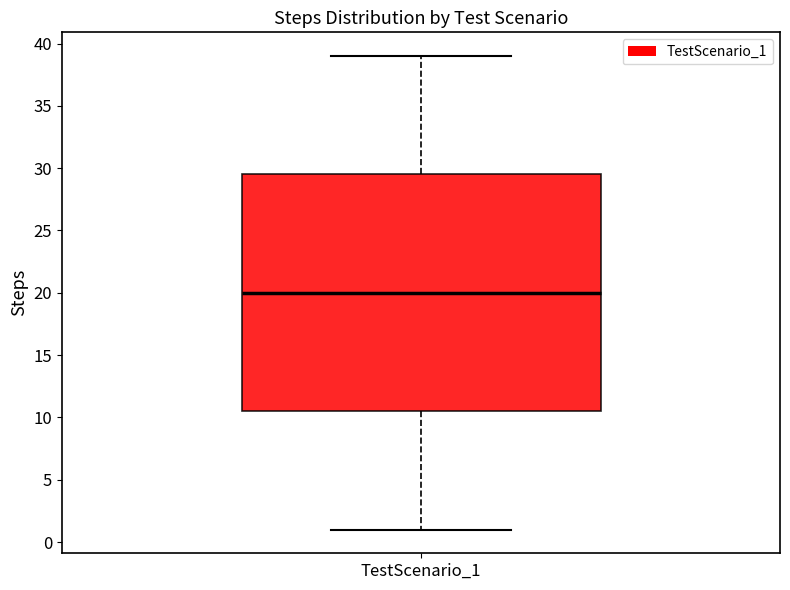

Transcribe this box plot: give where the median line is, the range the box spans, and where the two whiskers end, as read against the y-axis. The values are not printed on the chart, so give them approximately, as read against the axis.

median 20.0, box 10.5 to 29.5, whiskers 1.0 to 39.0